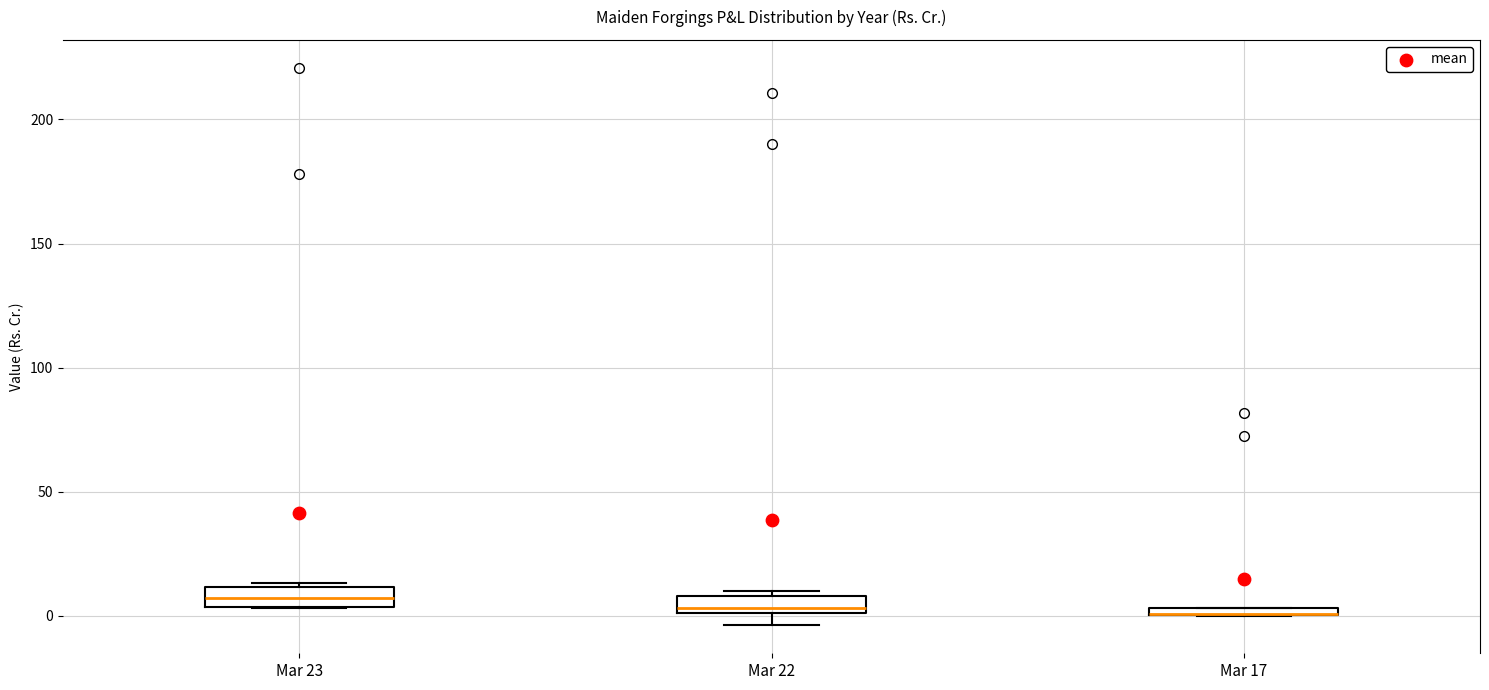

Where is the upper edge of the box for Mar 17 on the y-axis? The values are not printed on the chart, so give them approximately, as read against the axis.

5